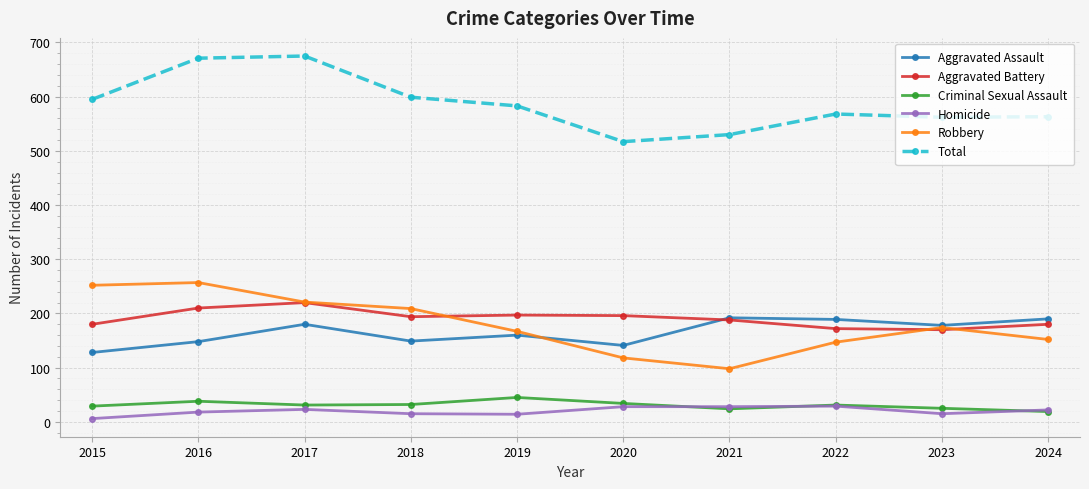

True or false: Homicide and Total cross at least once.

False